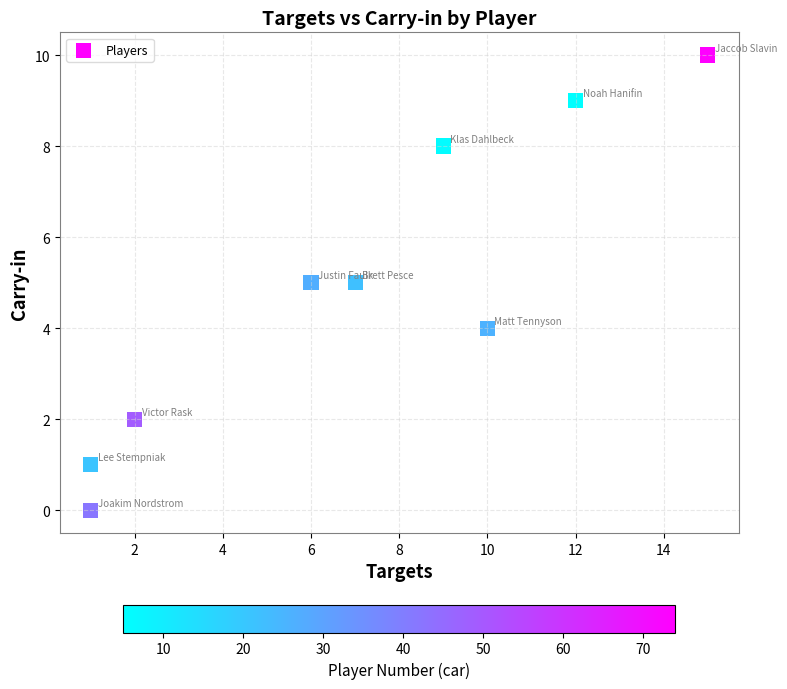

What is the average X value?

7